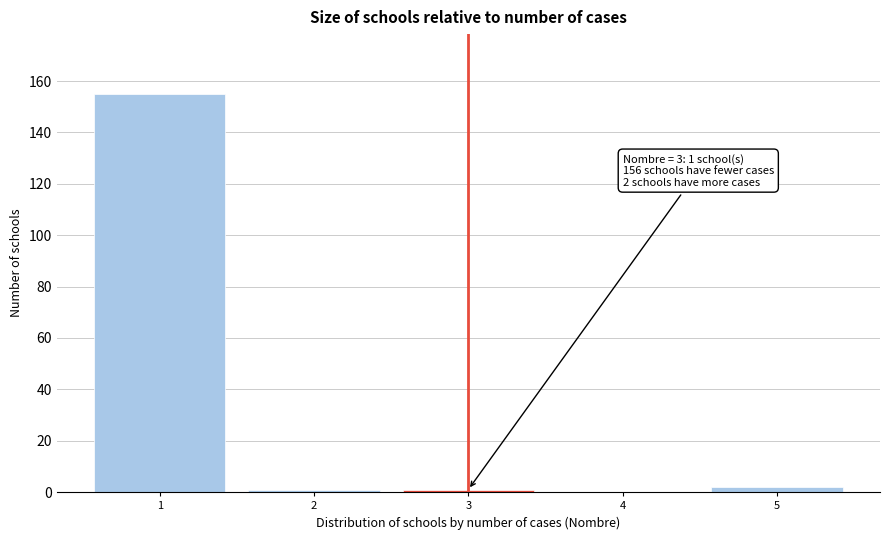

Reading left to right, transcribe all the data shown in this chart.

1=155	2=1	3=1	4=0	5=2